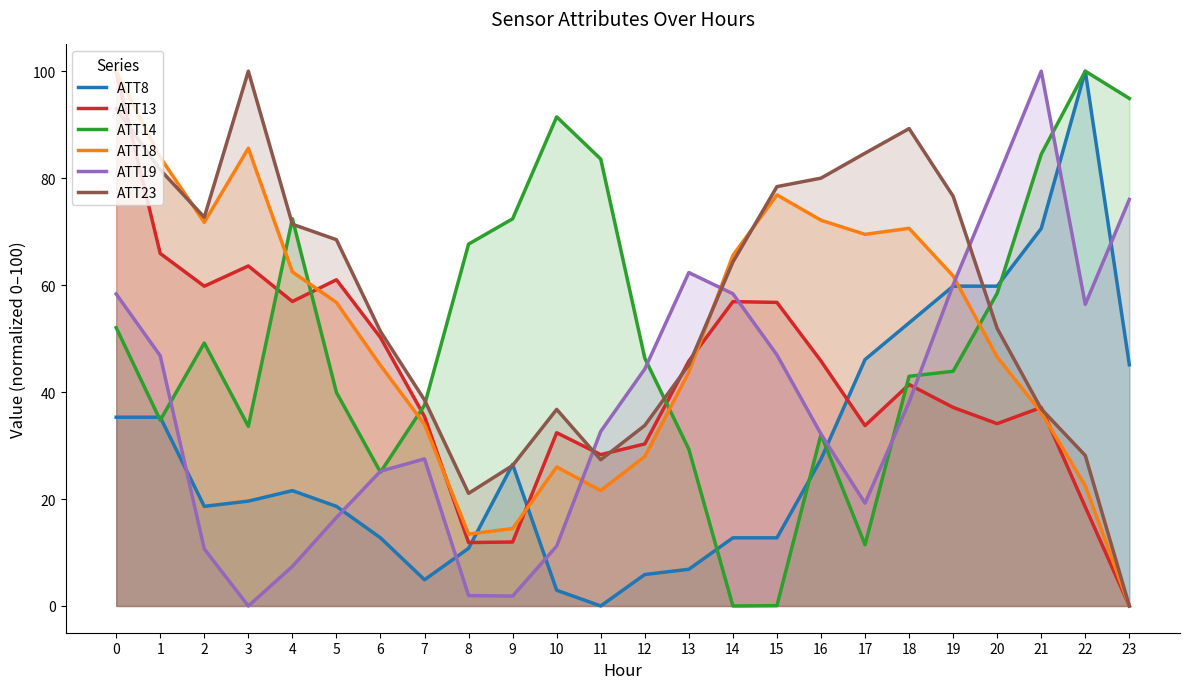

Count the number of data series in this chart.

6